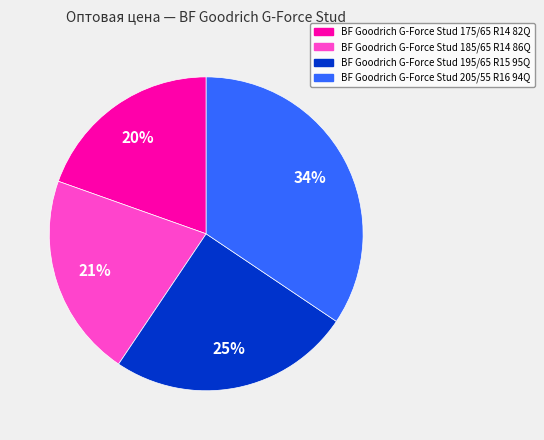

To the nearest percent, what is the average slice percentage?

25%